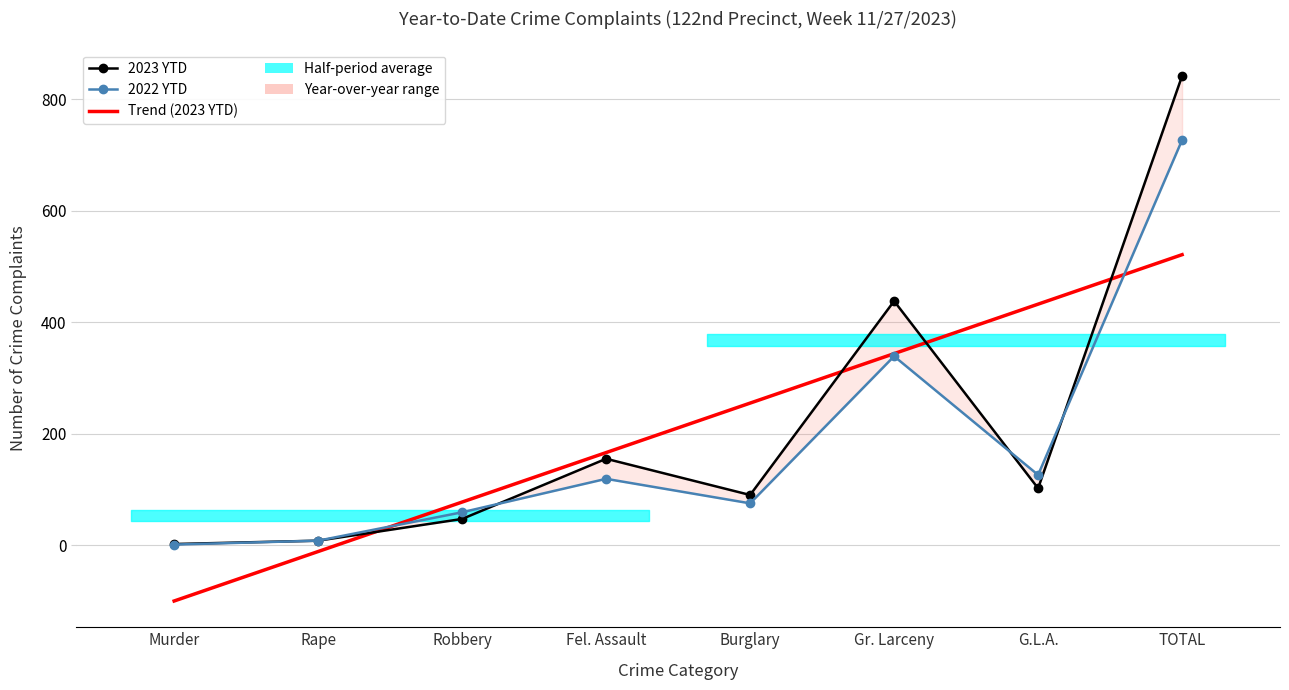

Is it true that 2022 YTD equals 185 at Fel. Assault?

False